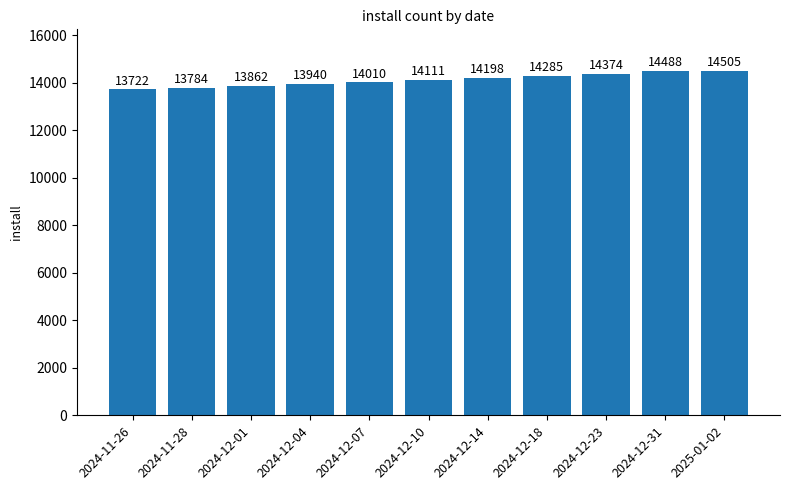

What is the label of the 4th bar from the right?

2024-12-18